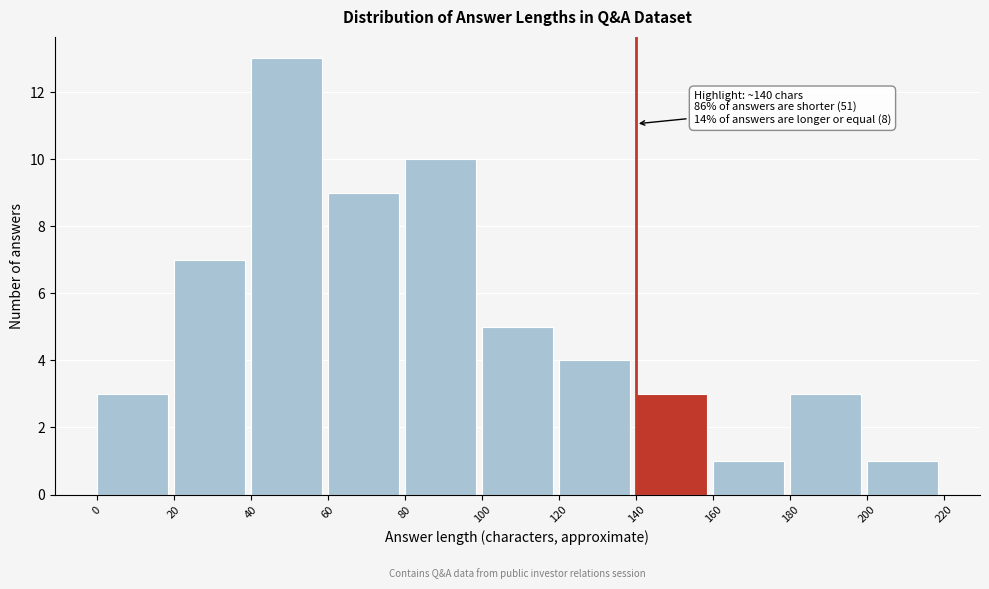

Over which range of the x-axis is the bar tallest?

40 to 60